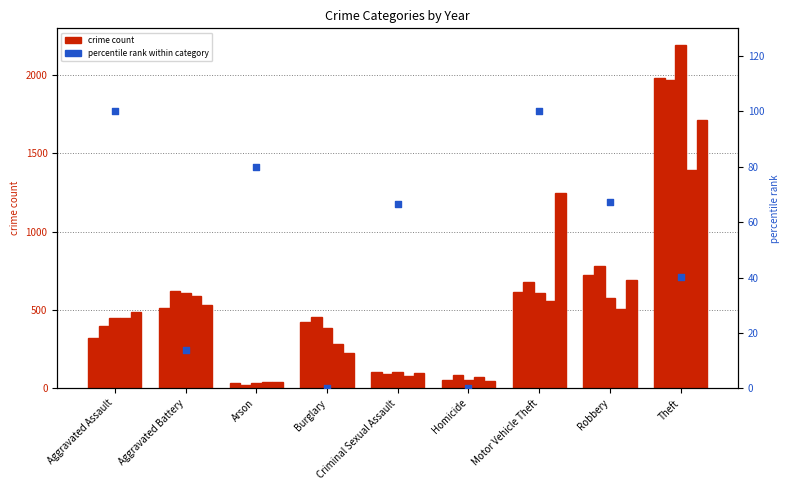

What is the change in value from Arson to Robbery?

-12.8